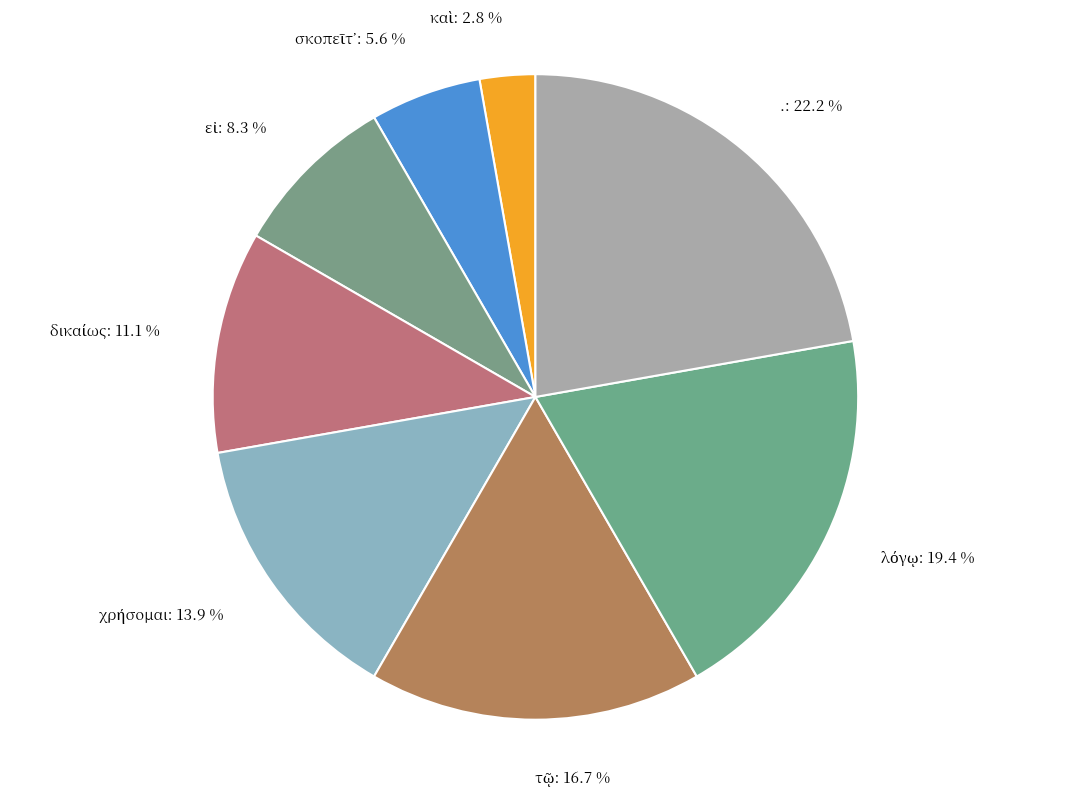

How many slices are in this pie chart?

8